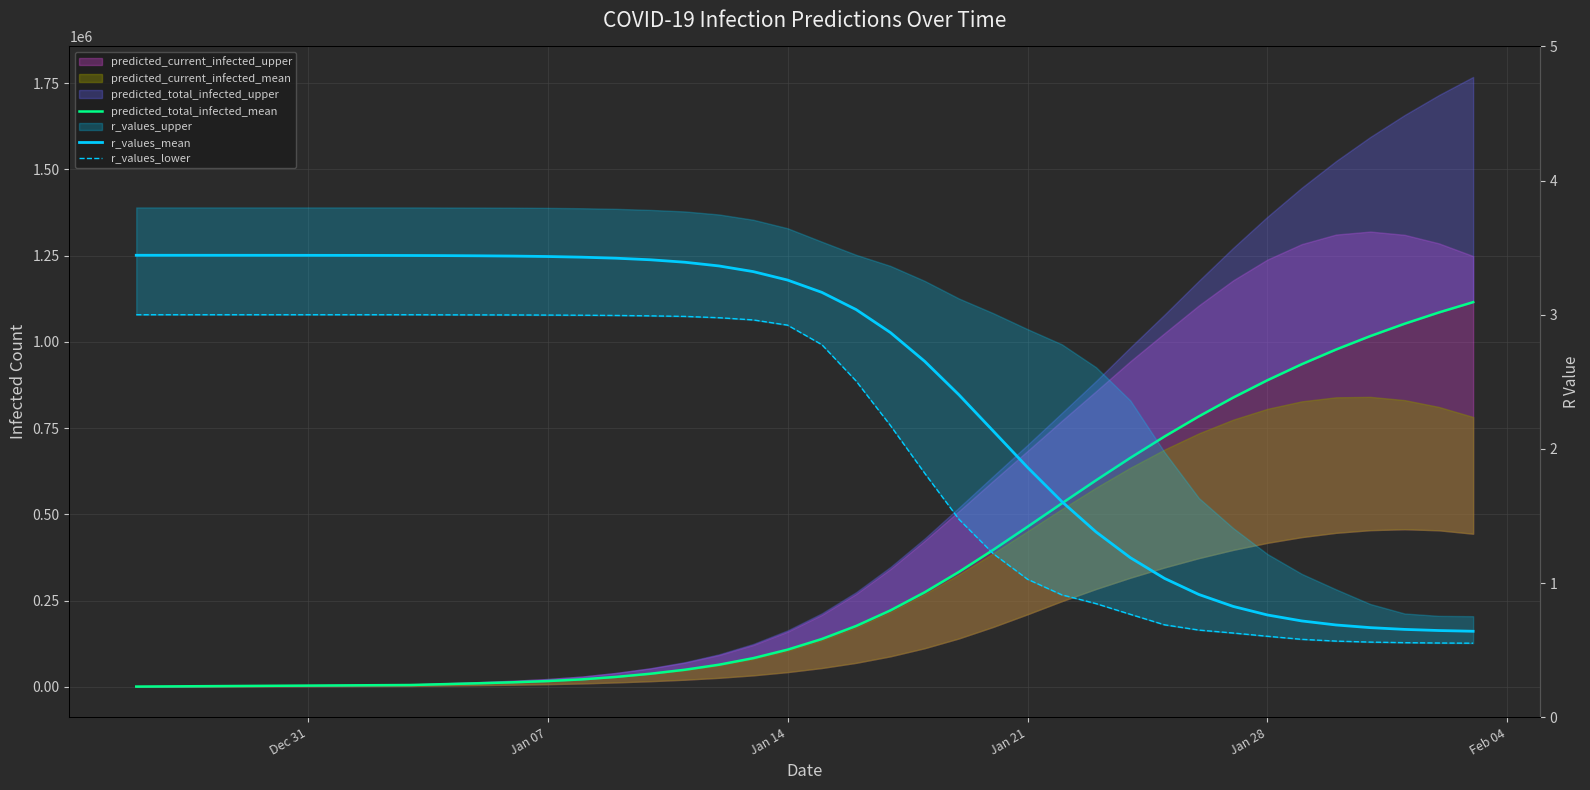

True or false: predicted_total_infected_mean has more than 1 interior local peaks.

False